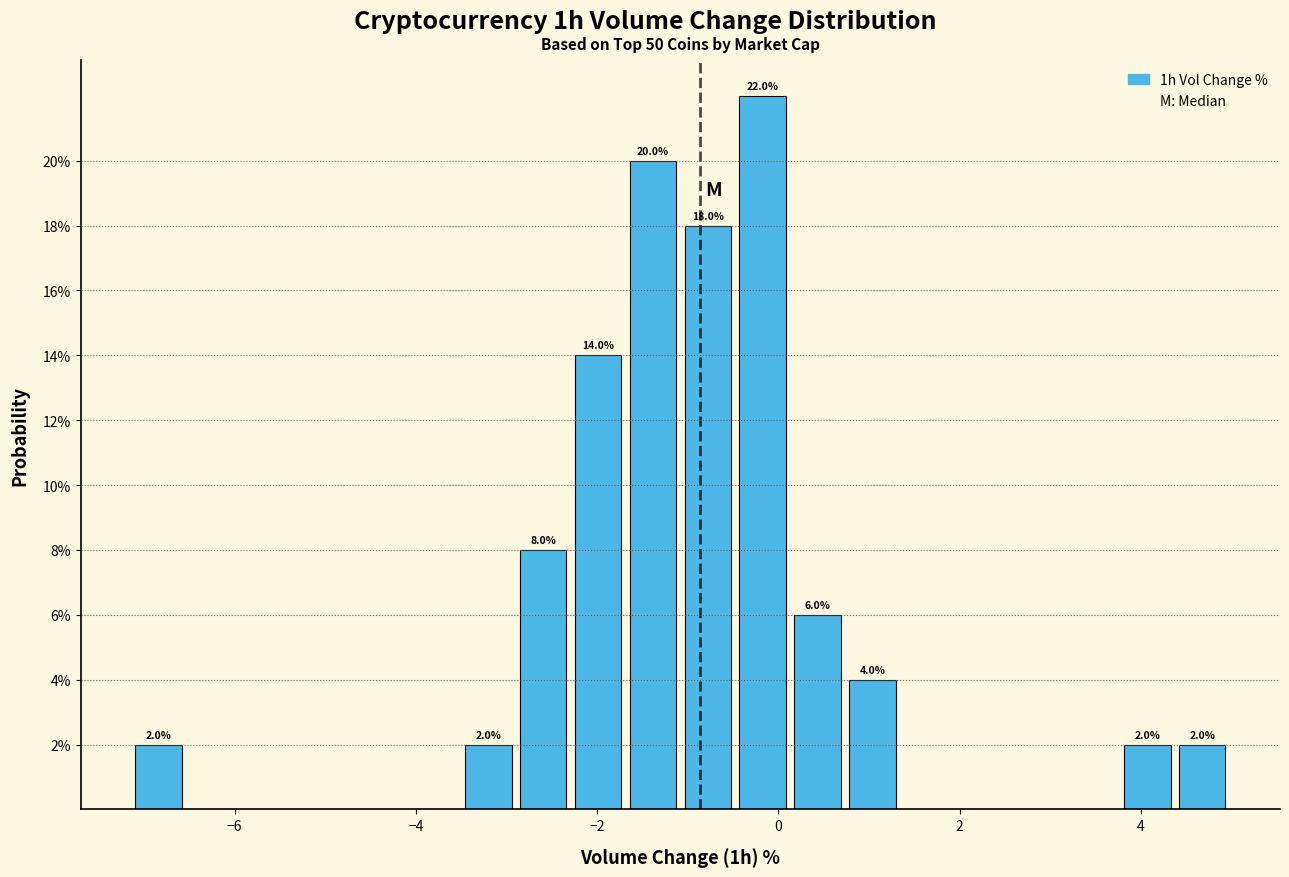

Around what value on the x-axis is the tallest bar? Give the approximate position of its centre, as read against the axis.

-0.2